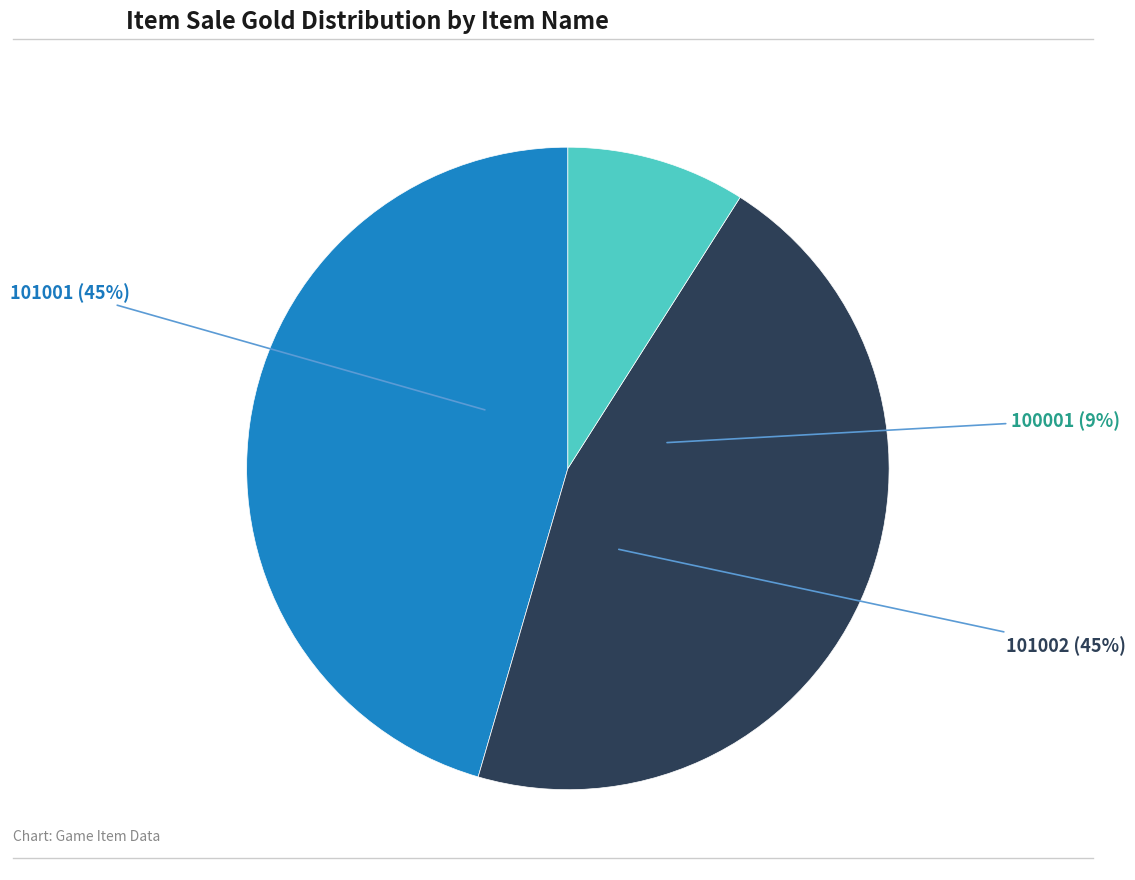

Which has a higher value, 101002 or 101001?

101002